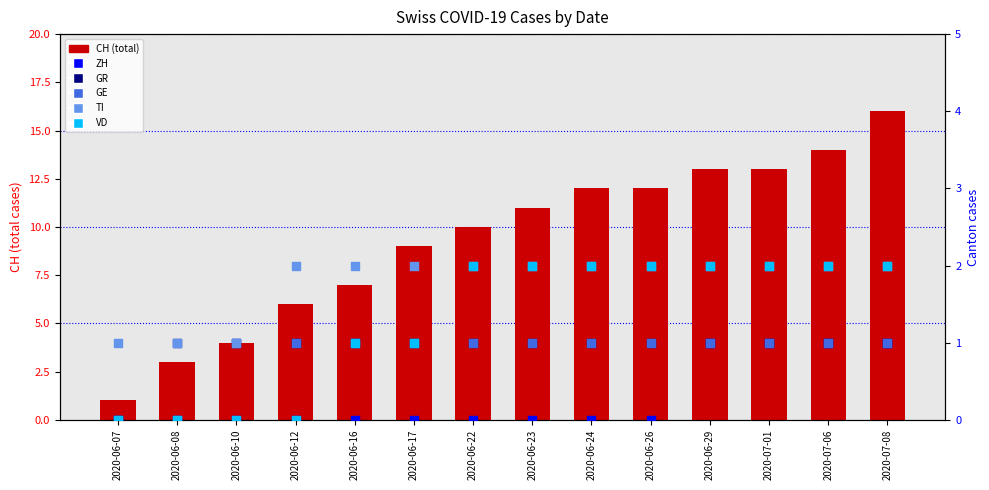

Which series reaches the minimum Y coordinate?

ZH